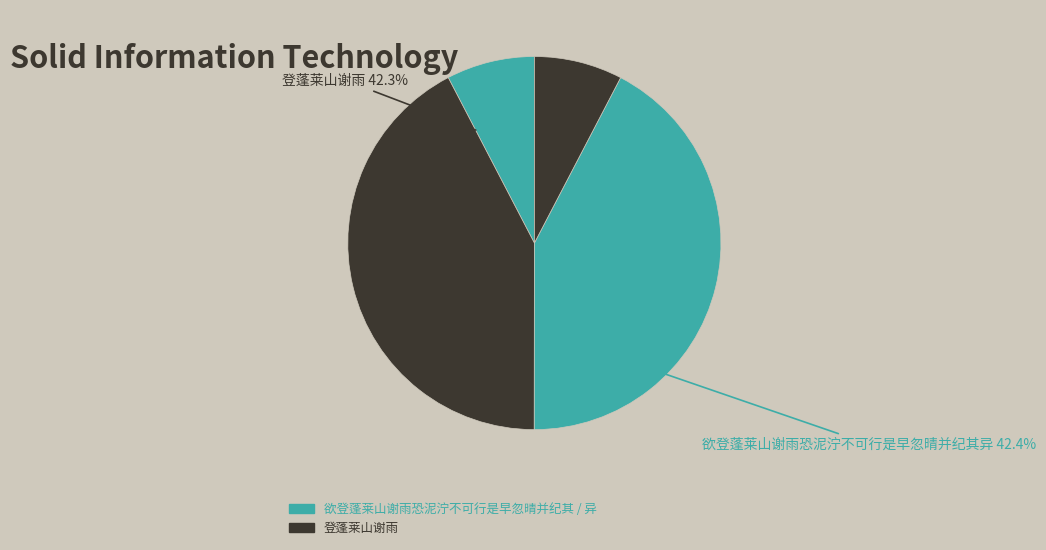

Which has a higher value, 登蓬莱山谢雨 or 欲登蓬莱山谢雨恐泥泞不可行是早忽晴并纪其?

登蓬莱山谢雨